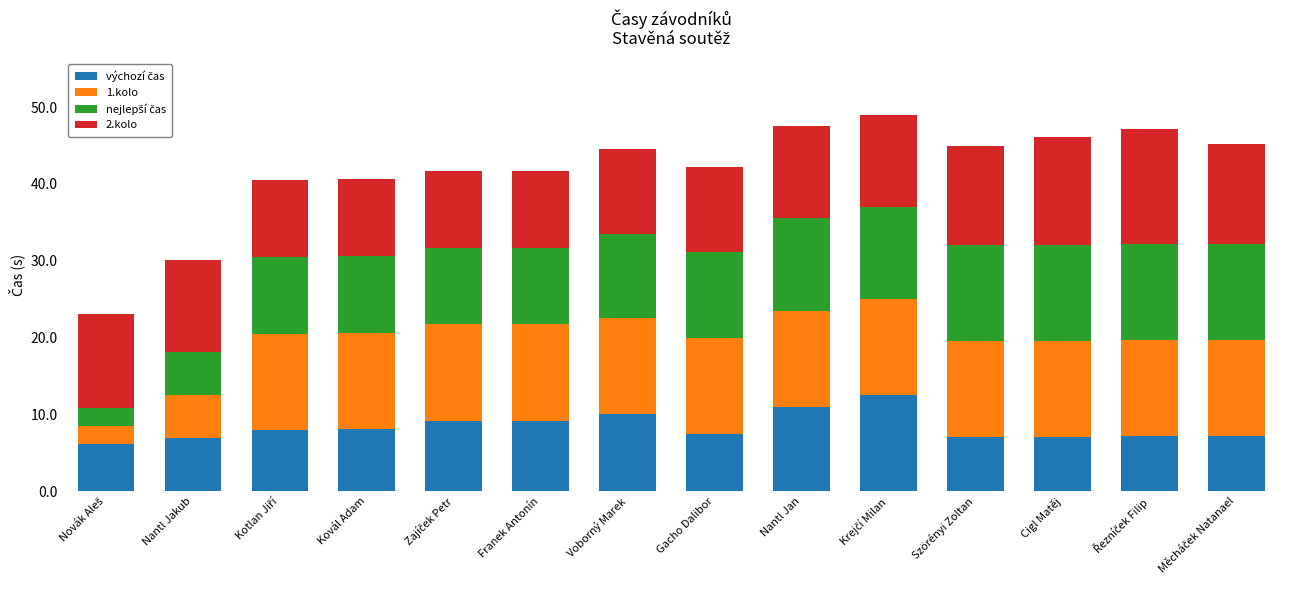

How many series are shown in this chart?

4